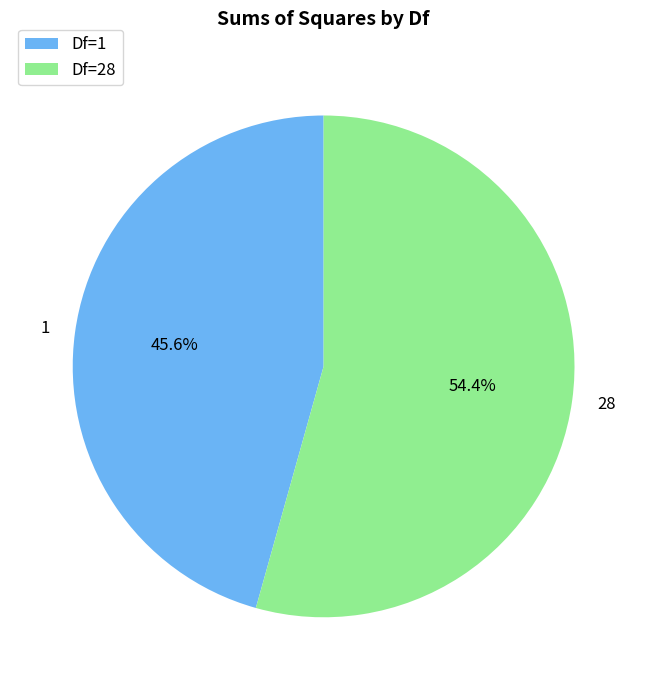

Count the number of slices in the pie.

2